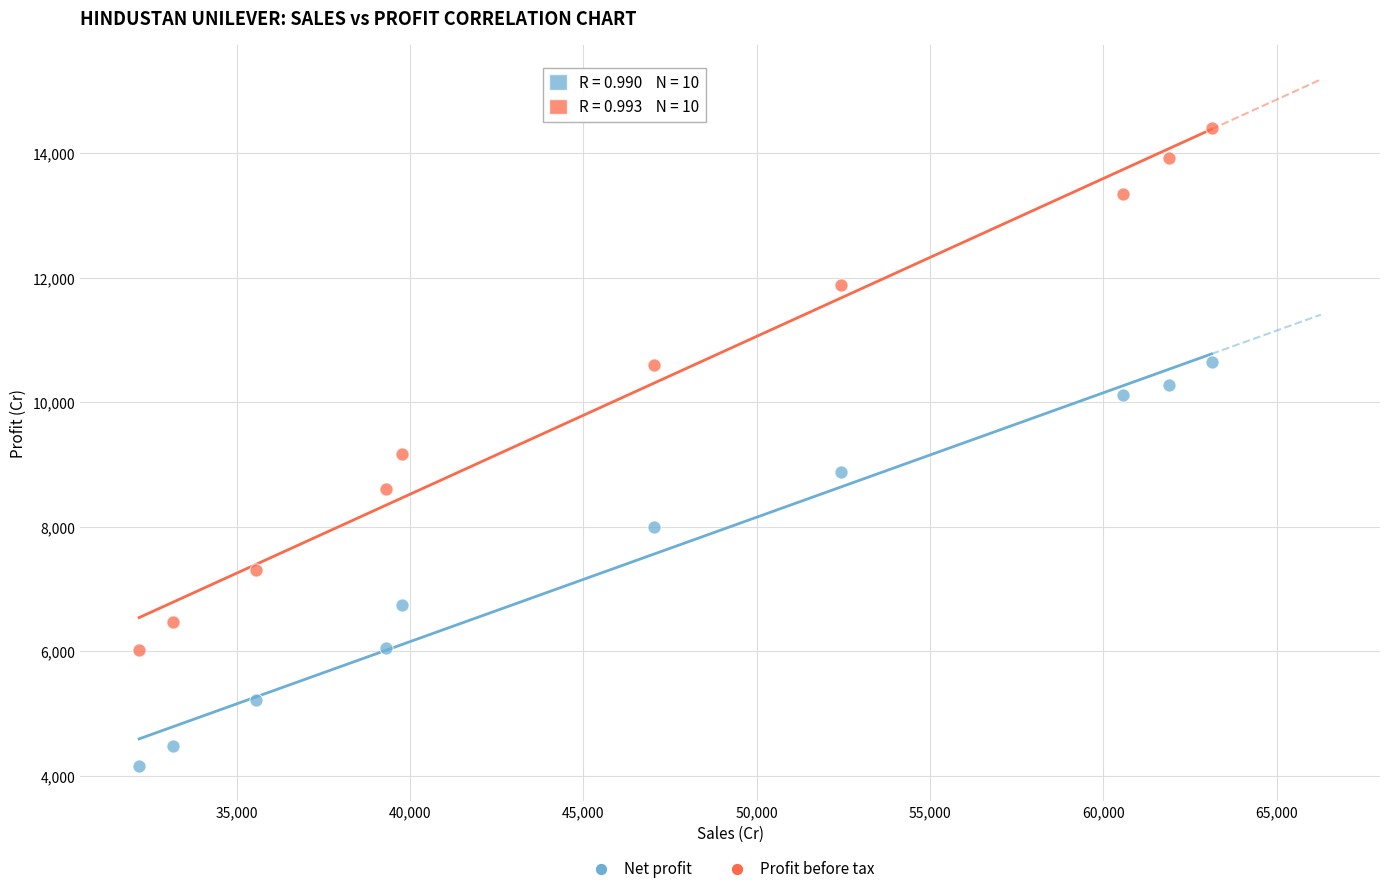

What are all the series names shown in the legend?

Net profit, Profit before tax